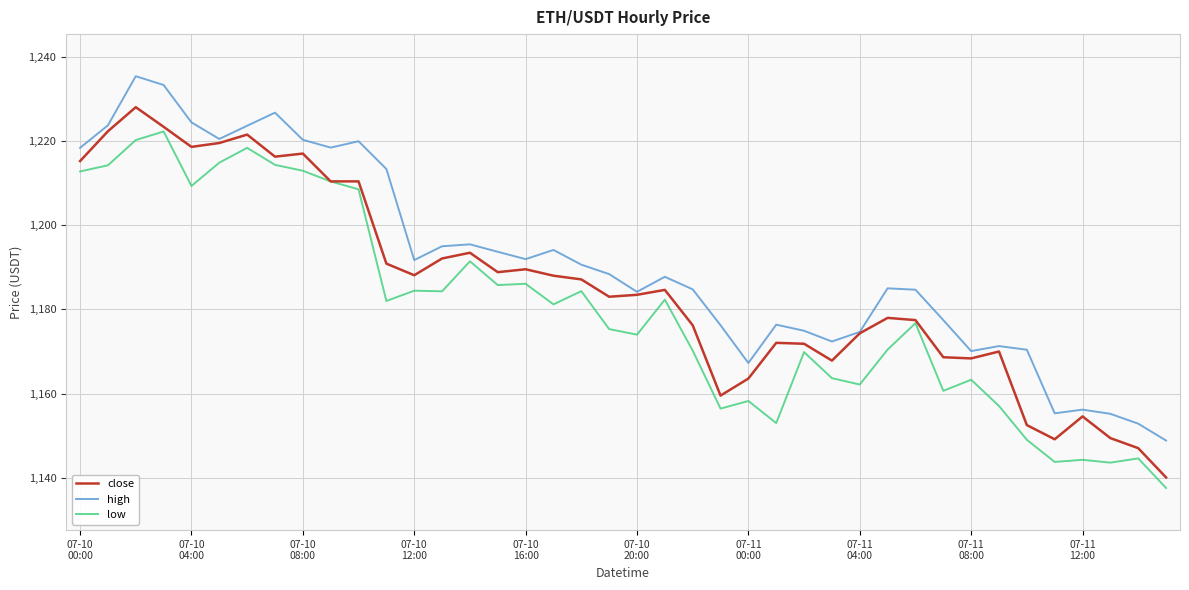

Does the chart display data point markers on the line(s)?

No